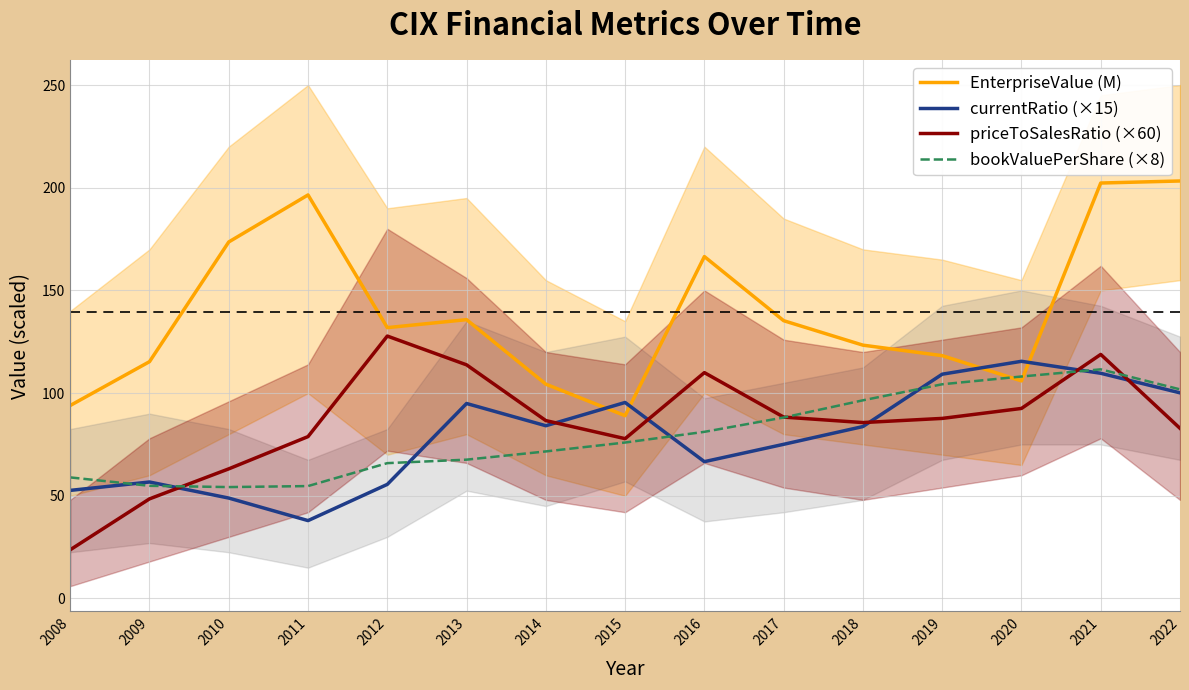

What is the difference between the maximum and minimum values in the EnterpriseValue (M) series?

114.3